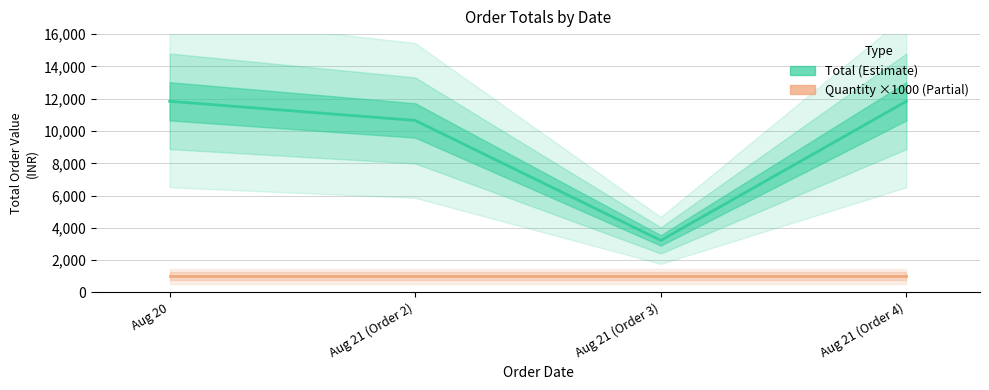

Which series has the largest total across all categories?

Total